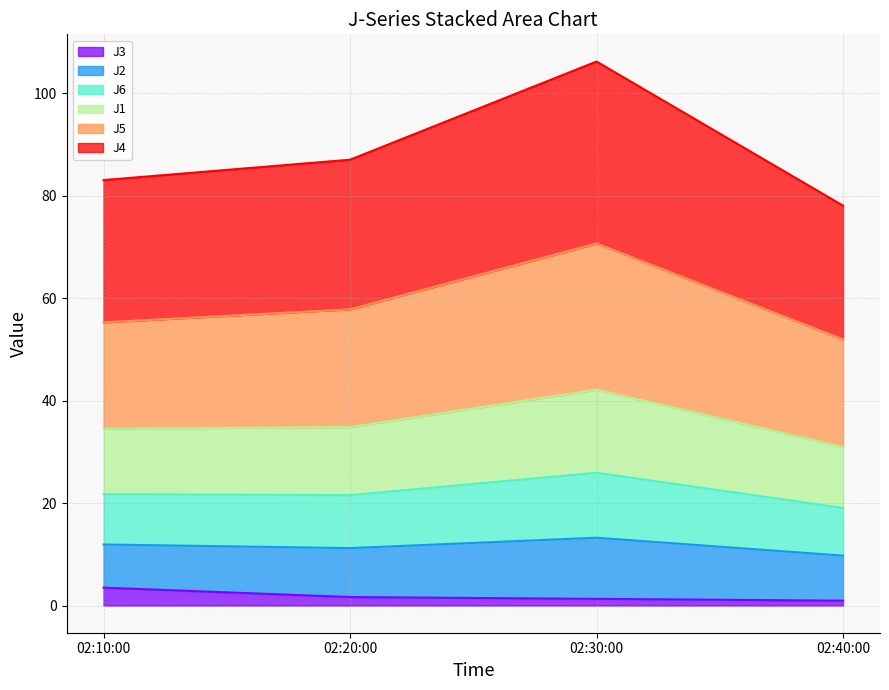

True or false: J6 and J3 cross at least once.

False